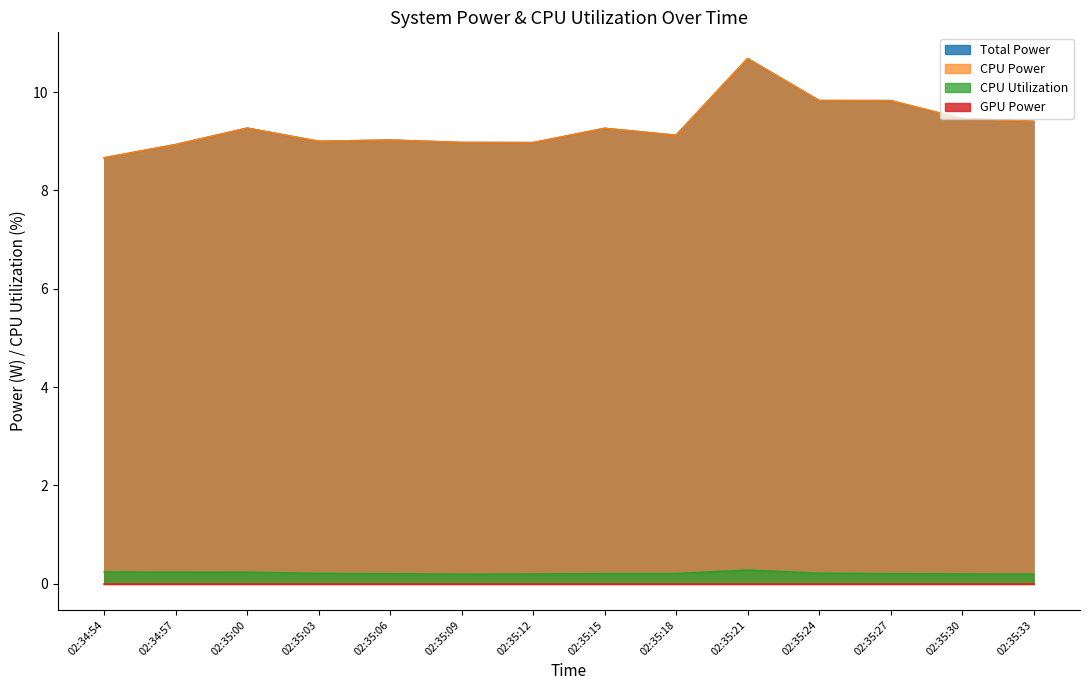

In CPU Power, how many points are higher than both neighbors (excluding endpoints)?

4